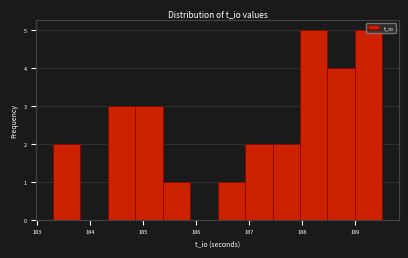

Reading left to right, transcribe this chart: for each bar, give the range it covers on the x-axis and its height. Neither the bar edges nor the heights are printed on the chart, so give them approximately, as read against the axes.

183.3 to 183.8: 2
183.8 to 184.3: 0
184.3 to 184.9: 3
184.9 to 185.4: 3
185.4 to 185.9: 1
185.9 to 186.4: 0
186.4 to 186.9: 1
186.9 to 187.4: 2
187.4 to 188.0: 2
188.0 to 188.5: 5
188.5 to 189.0: 4
189.0 to 189.5: 5